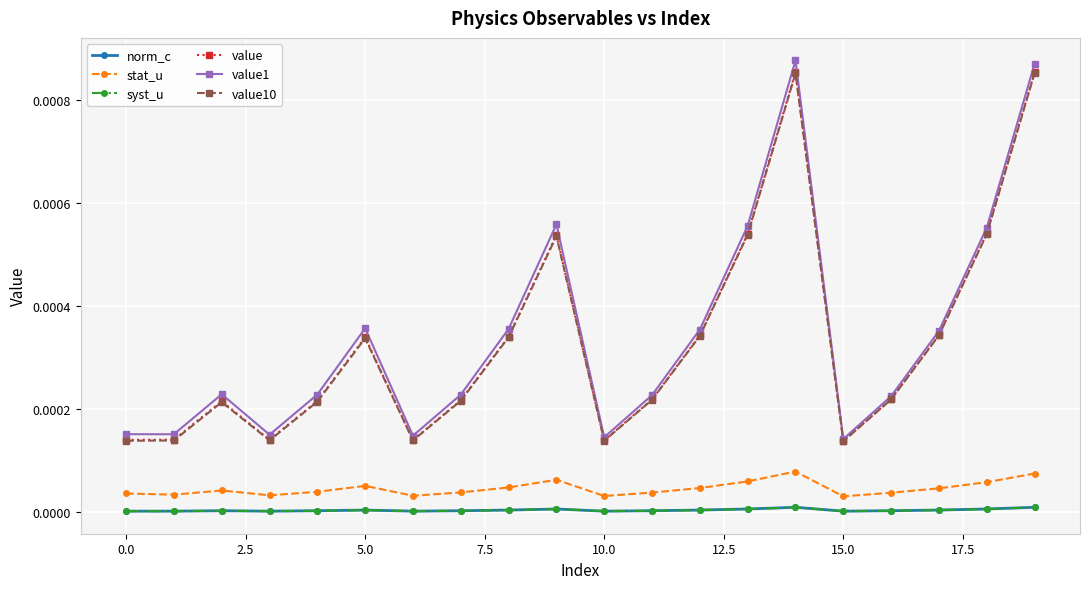

True or false: value and norm_c intersect in this chart.

False